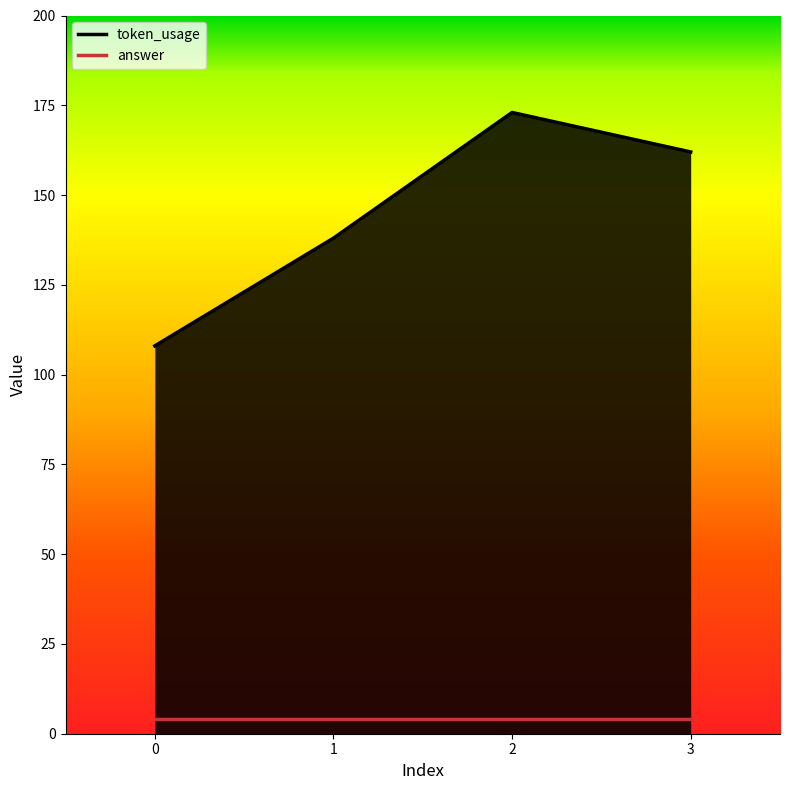

Between 2 and 3, which is larger?

2